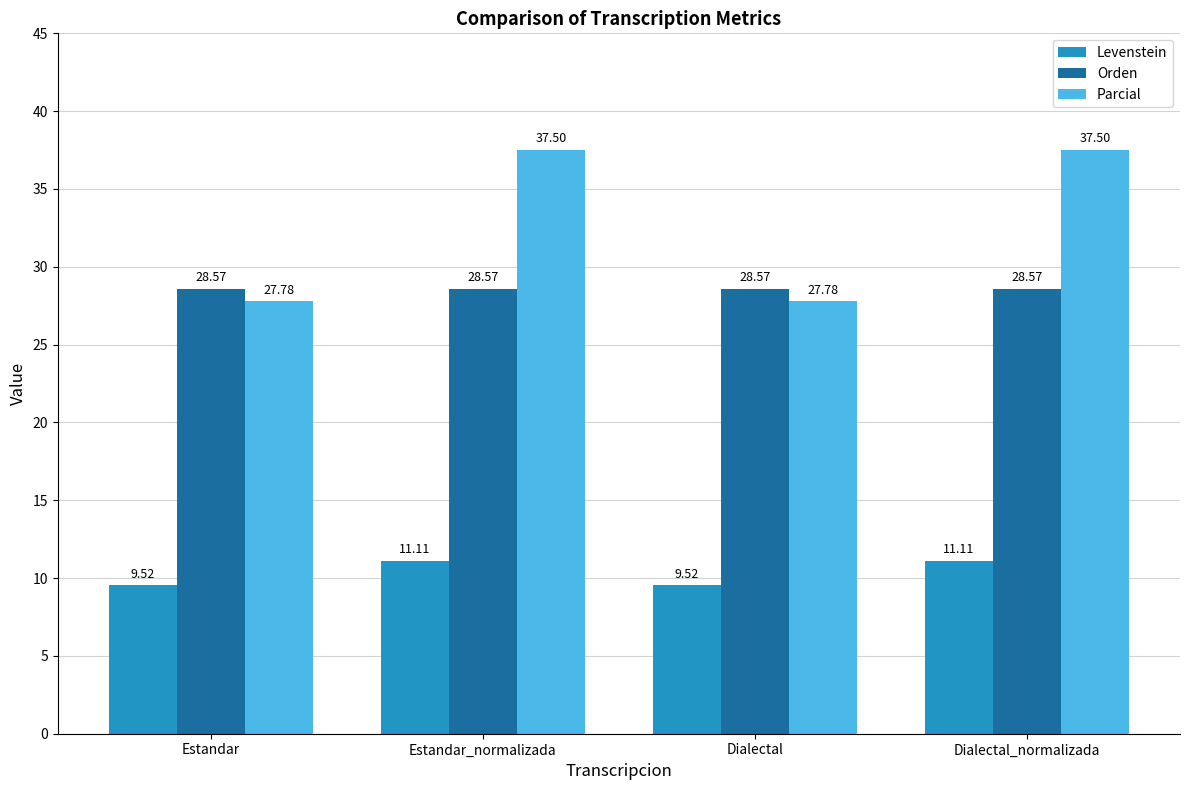

Are the bars grouped side by side (vs. stacked)?

Yes